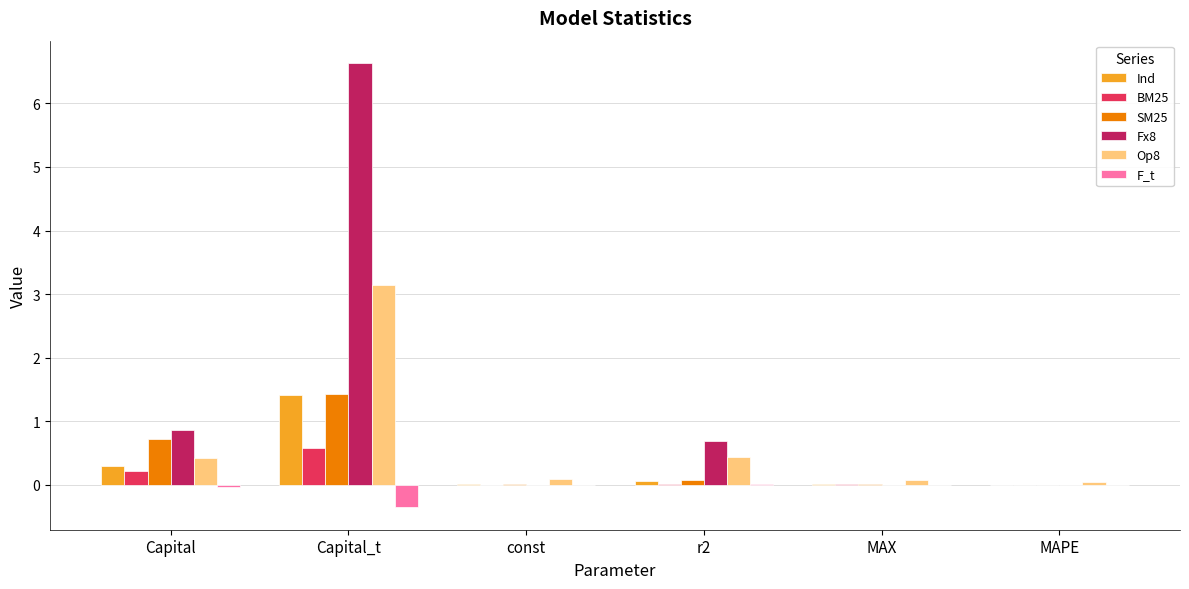

What are all the series names shown in the legend?

Ind, BM25, SM25, Fx8, Op8, F_t